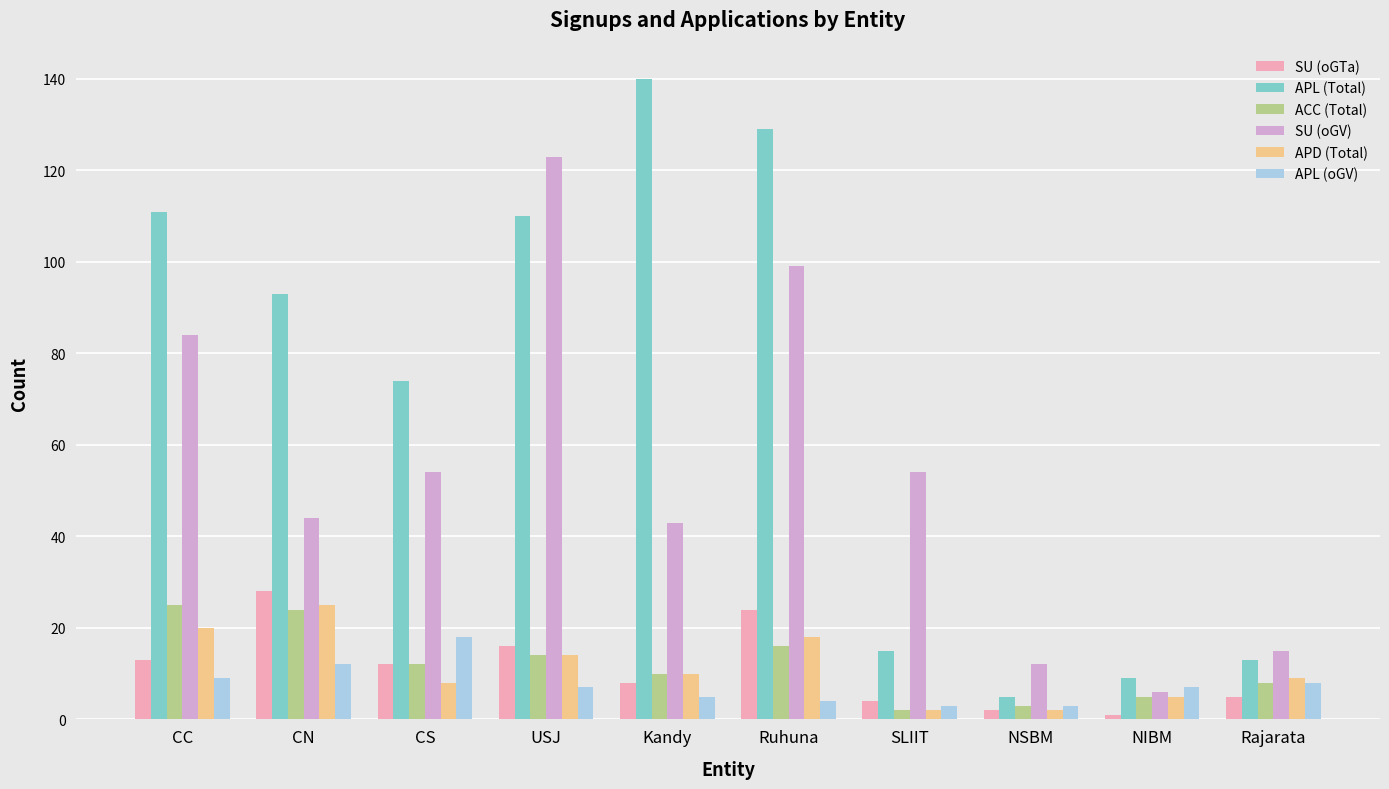

Rank the series at CC from lowest to highest value.

APL (oGV), SU (oGTa), APD (Total), ACC (Total), SU (oGV), APL (Total)